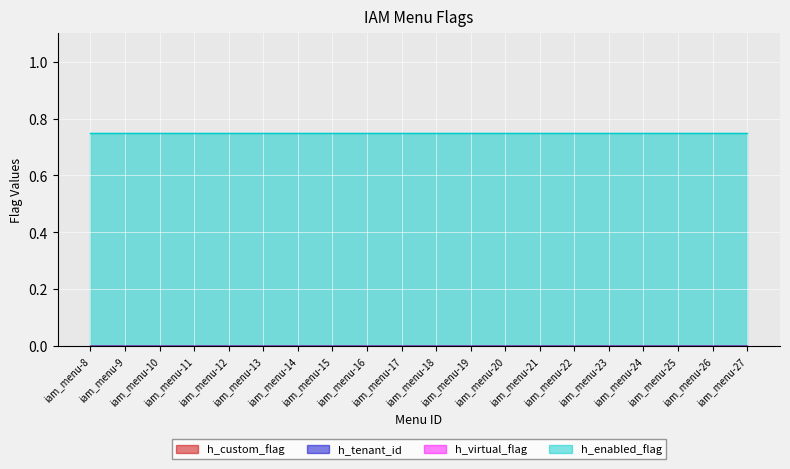

What is the difference between the highest and lowest values at iam_menu-27?

1